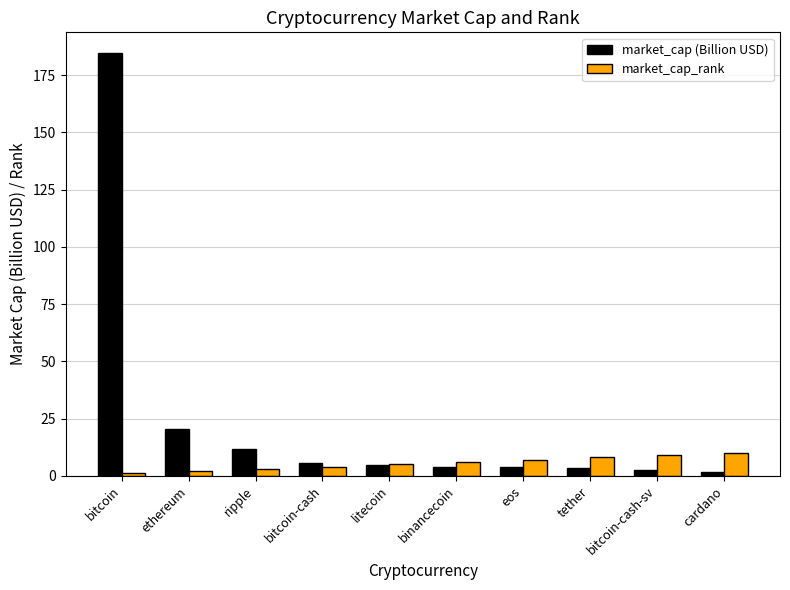

What is the sum of the market_cap (Billion USD) values at bitcoin and cardano?

186.0